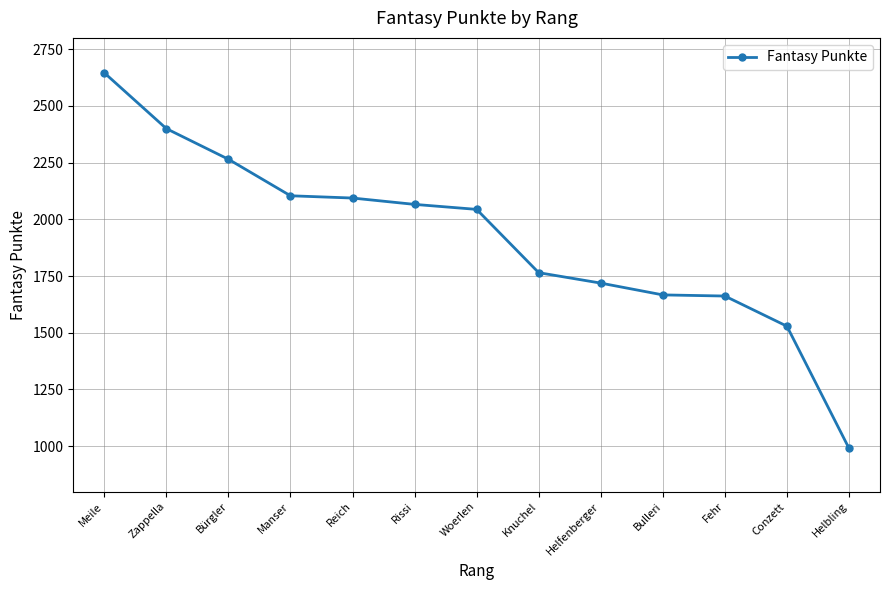

Which has a higher value, Bürgler or Woerlen?

Bürgler